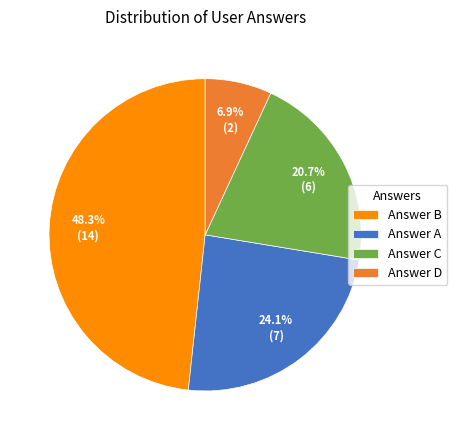

Is there a majority slice in this chart?

No